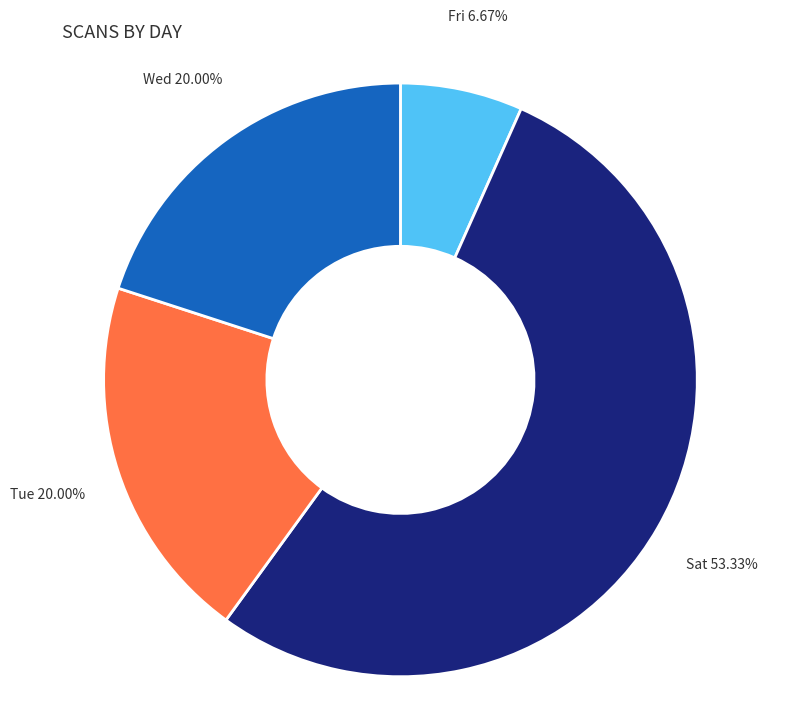

Count the number of slices in the pie.

4